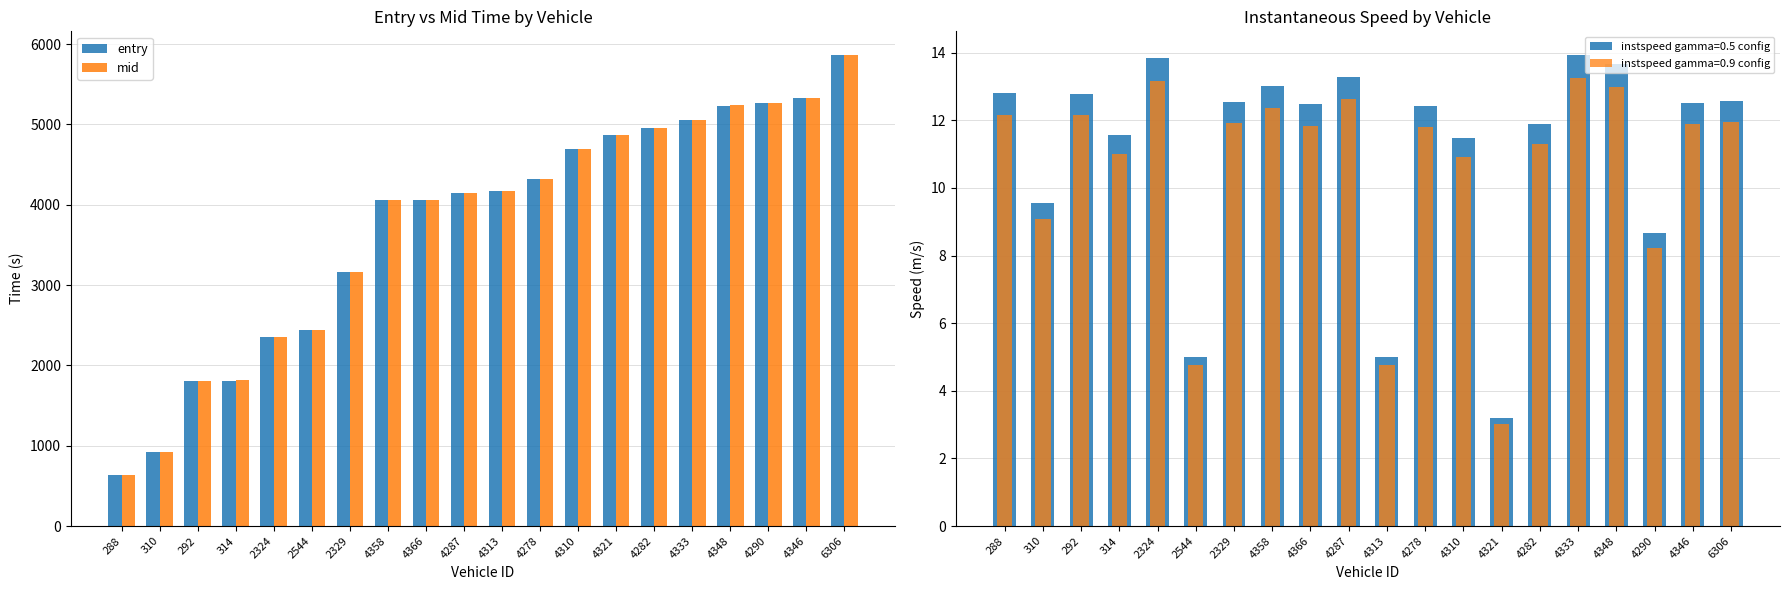

What is the label of the 12th bar from the left?

4278